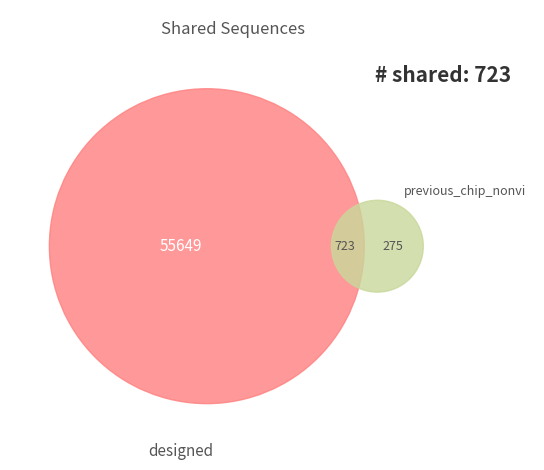

Does 28 represent more than half of the total?

No